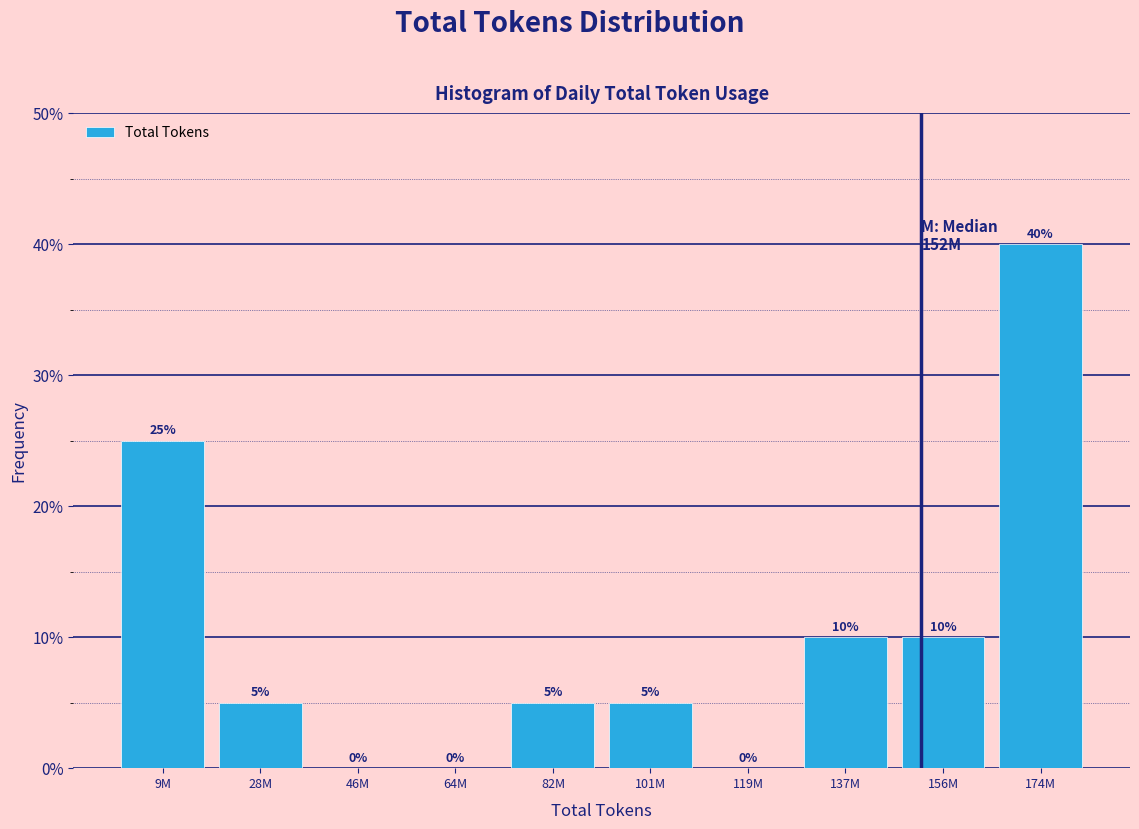

Reading left to right, what are all the values shown in this chart?

9M=25	28M=5	46M=0	64M=0	82M=5	101M=5	119M=0	137M=10	156M=10	174M=40